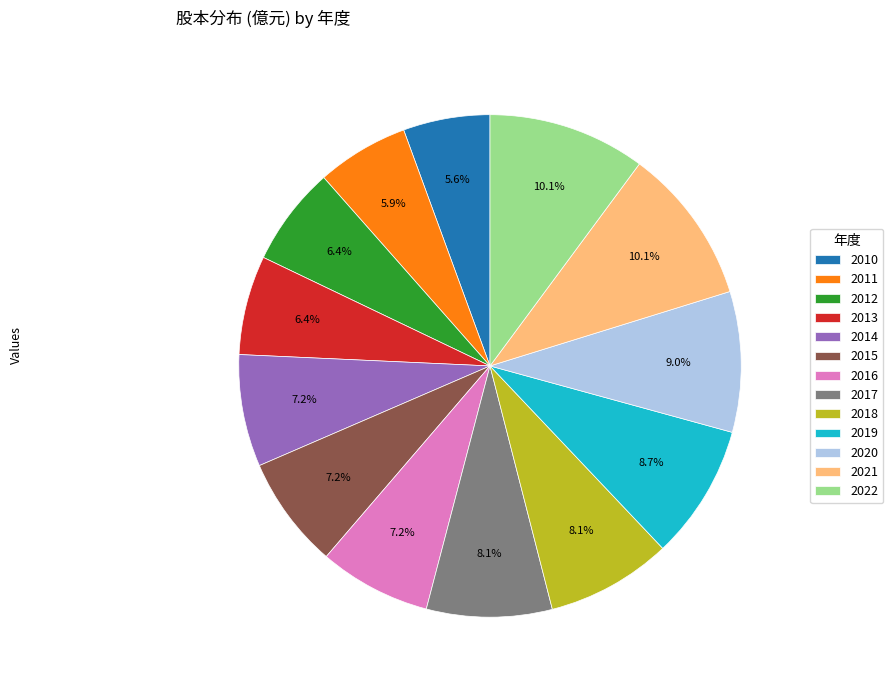

Approximately how many times larger is the value at 2020 compared to 2021?

0.9